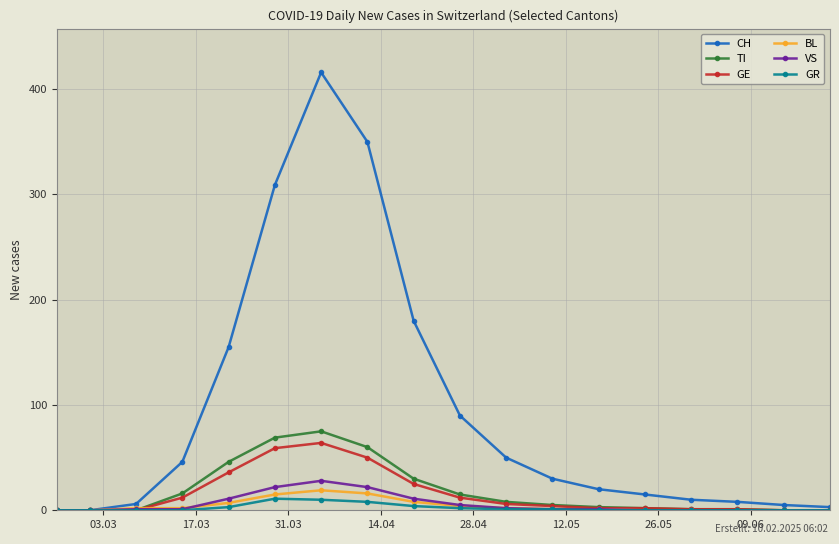

Which series has the widest spread of values?

CH